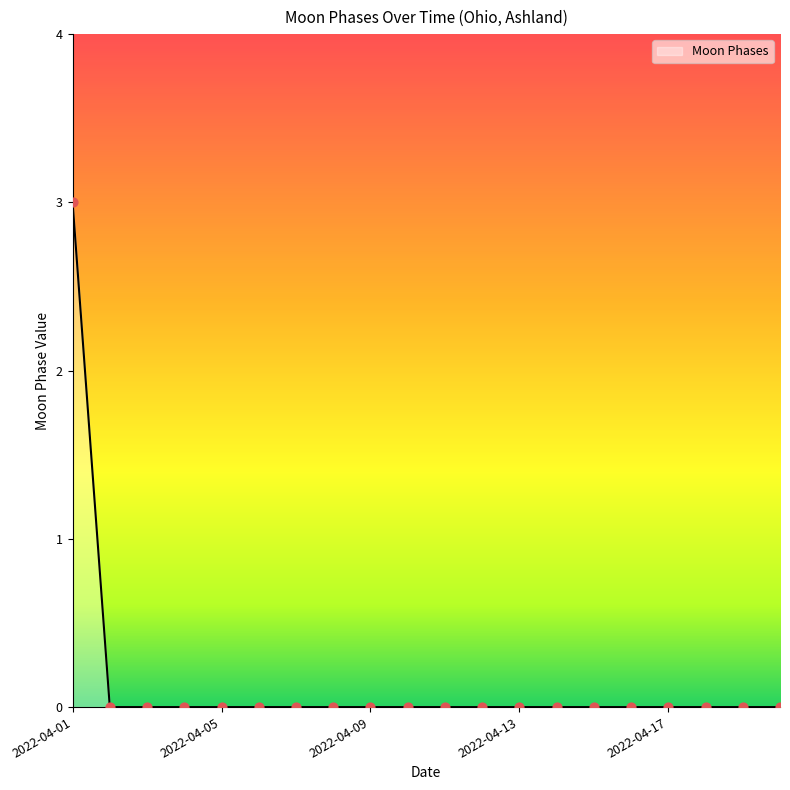

What is the difference between the maximum and minimum values?

3